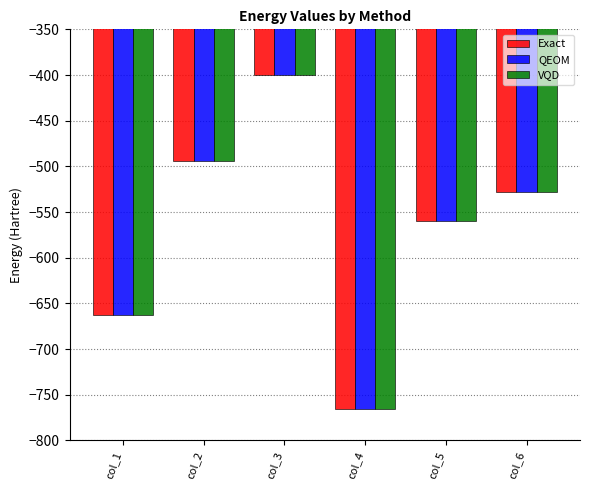

What is the sum of all Exact values?

-3411.2